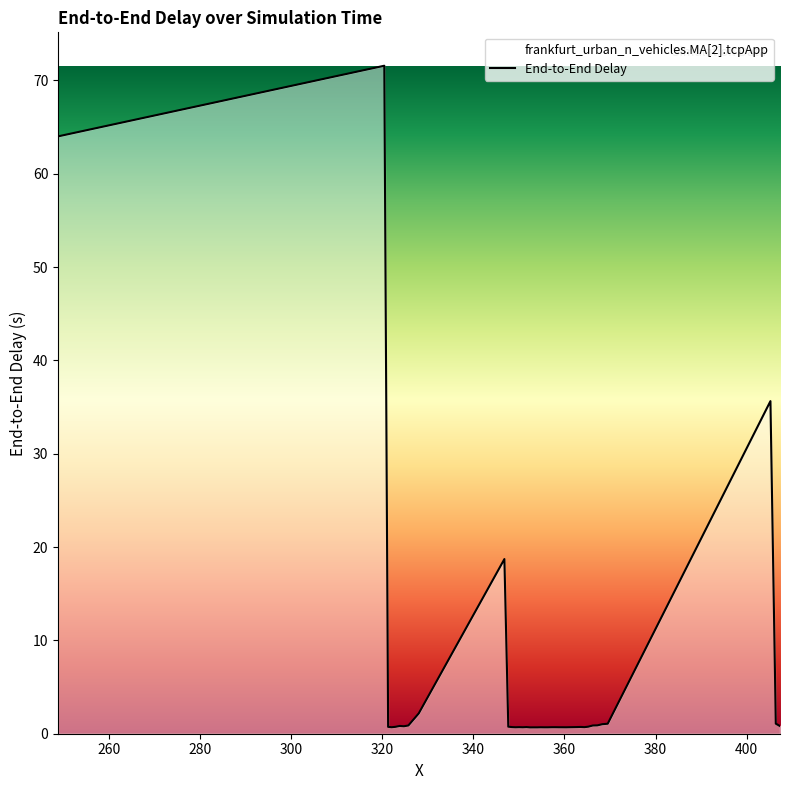

Reading left to right, transcribe all the data shown in this chart.

64.0	71.6	0.7	0.7	0.7	0.8	0.8	0.9	2.2	18.7	0.8	0.7	0.7	0.7	0.7	0.7	0.7	0.7	0.7	0.7	0.7	0.7	0.7	0.7	0.7	0.7	0.7	0.7	0.7	0.7	0.7	0.7	0.8	0.9	0.9	1.0	1.1	35.6	1.1	0.8